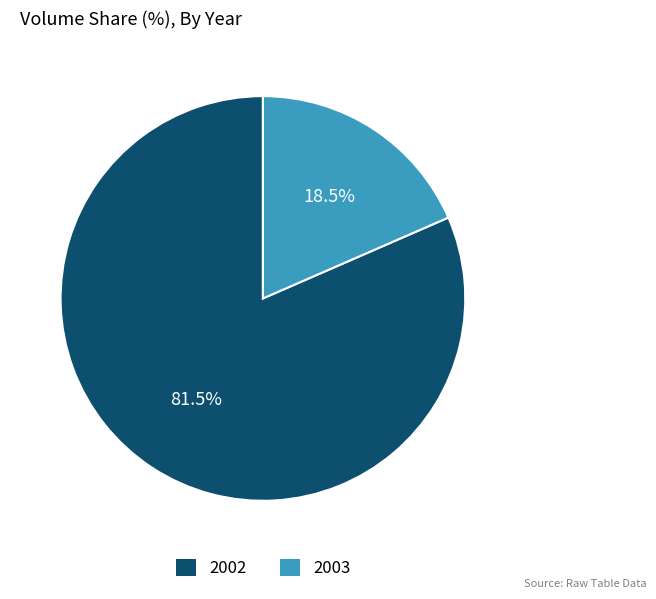

Rank the categories by value from lowest to highest.

2003, 2002